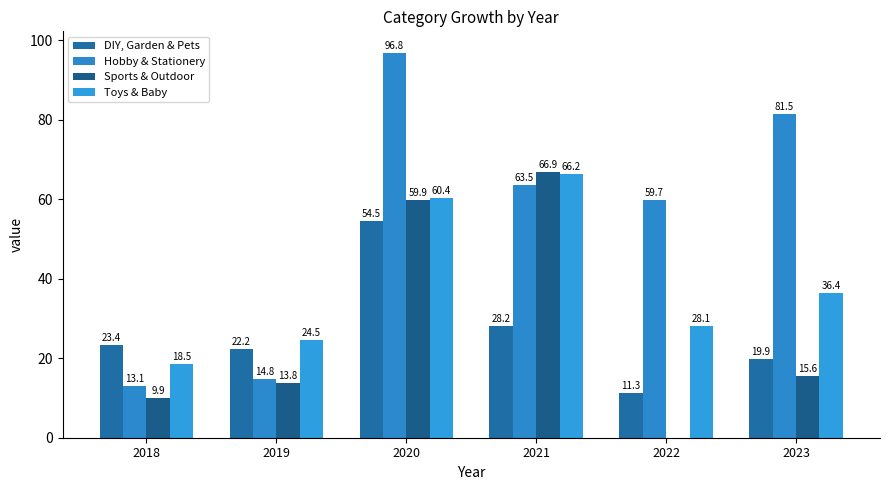

At 2023, list the series in order from largest to smallest.

Hobby & Stationery, Toys & Baby, DIY, Garden & Pets, Sports & Outdoor